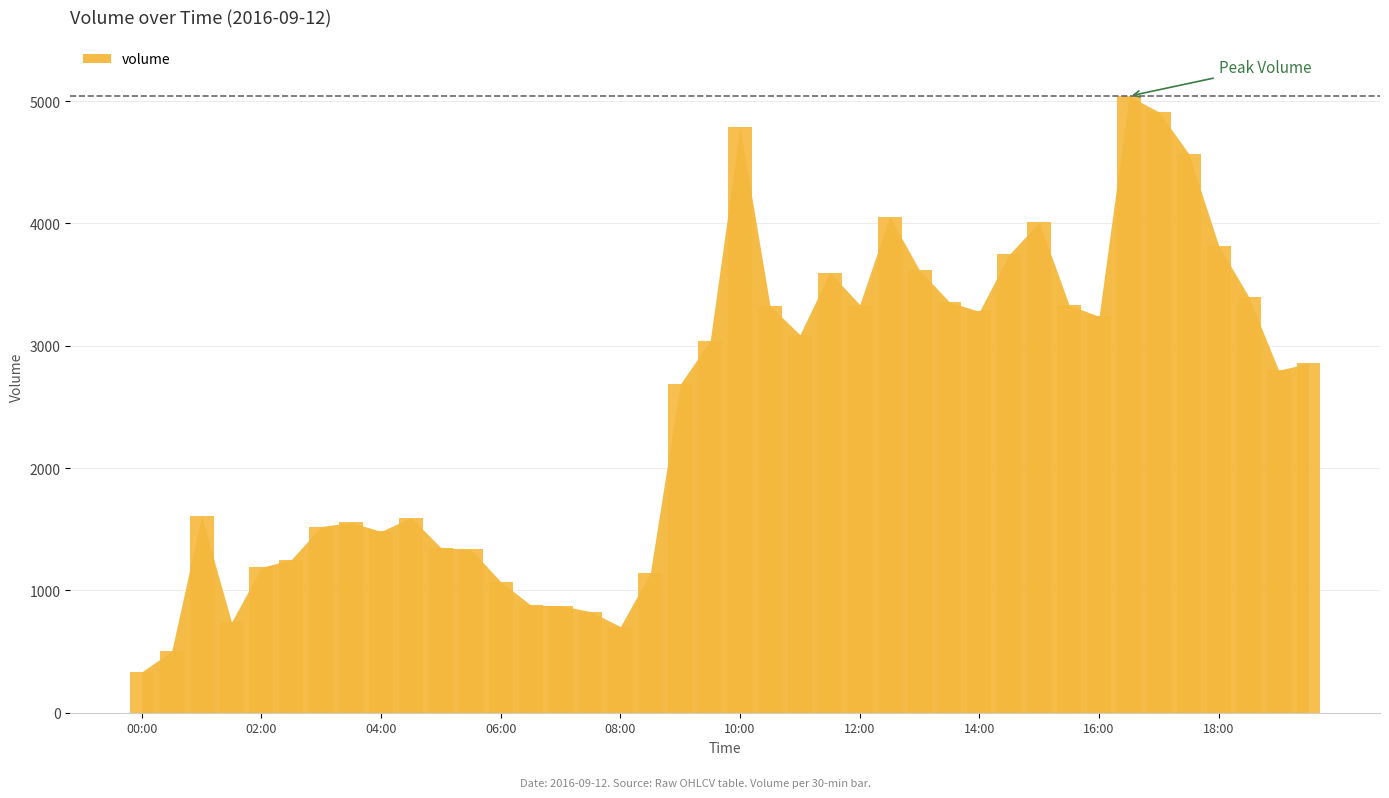

What is the maximum value shown in the chart?

5040